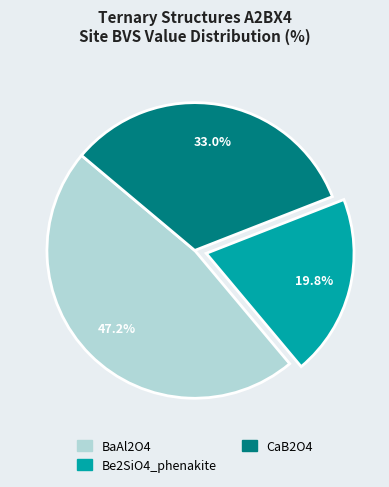

How much of the chart is everything except Be2SiO4_phenakite?

80.2%